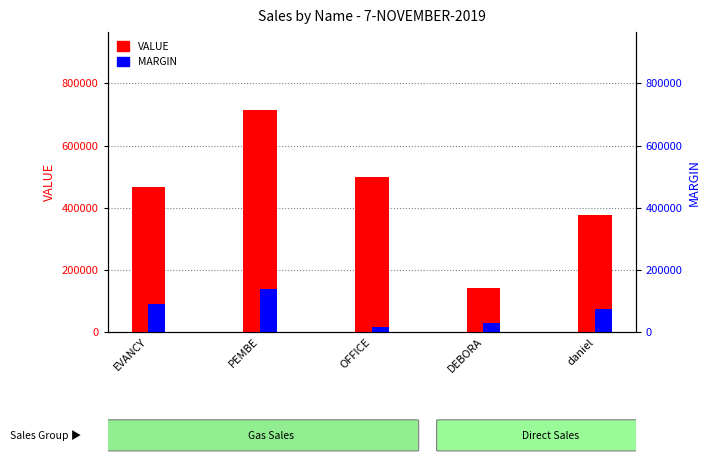

At which label does VALUE reach its peak?

PEMBE